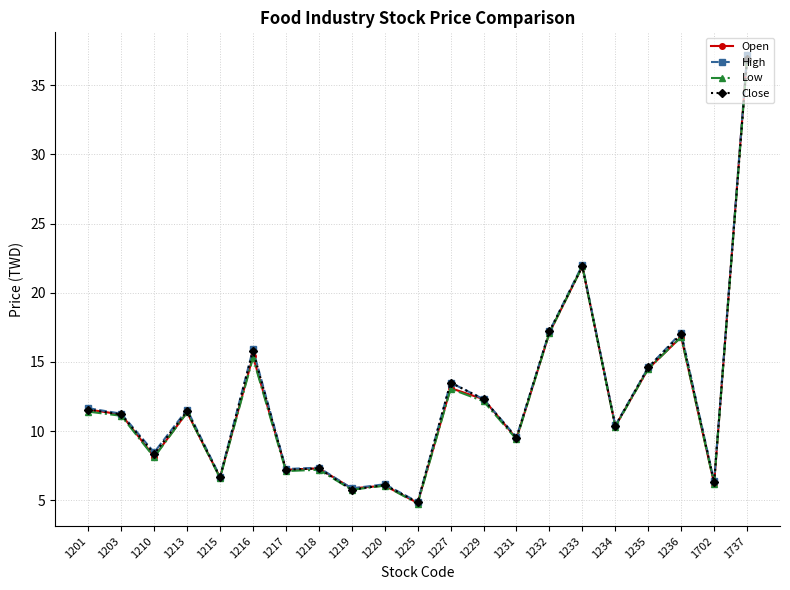

Which series has the largest range (max minus min)?

High